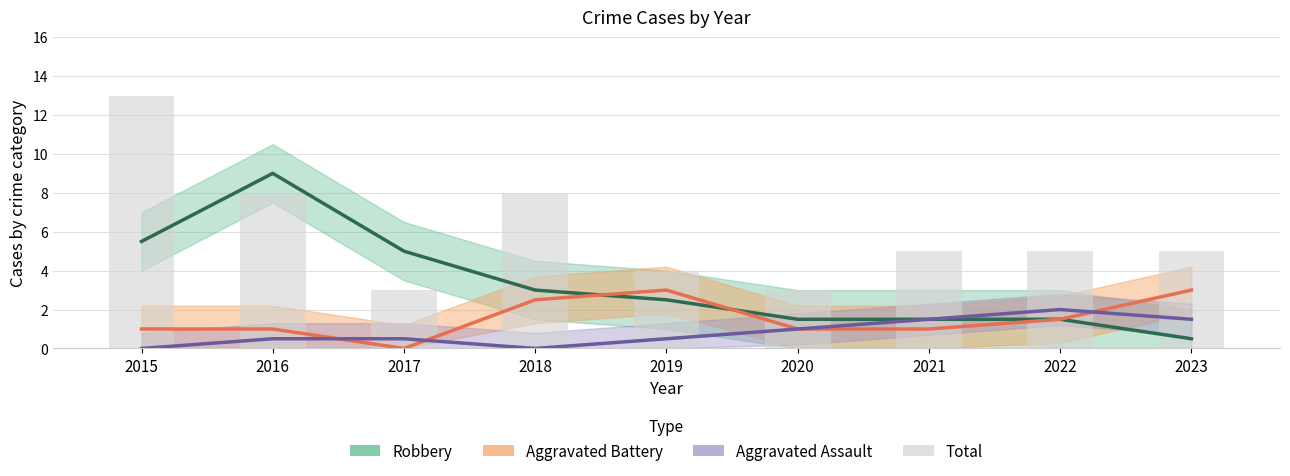

What is the sum of the Robbery values at 2022 and 2021?

3.0